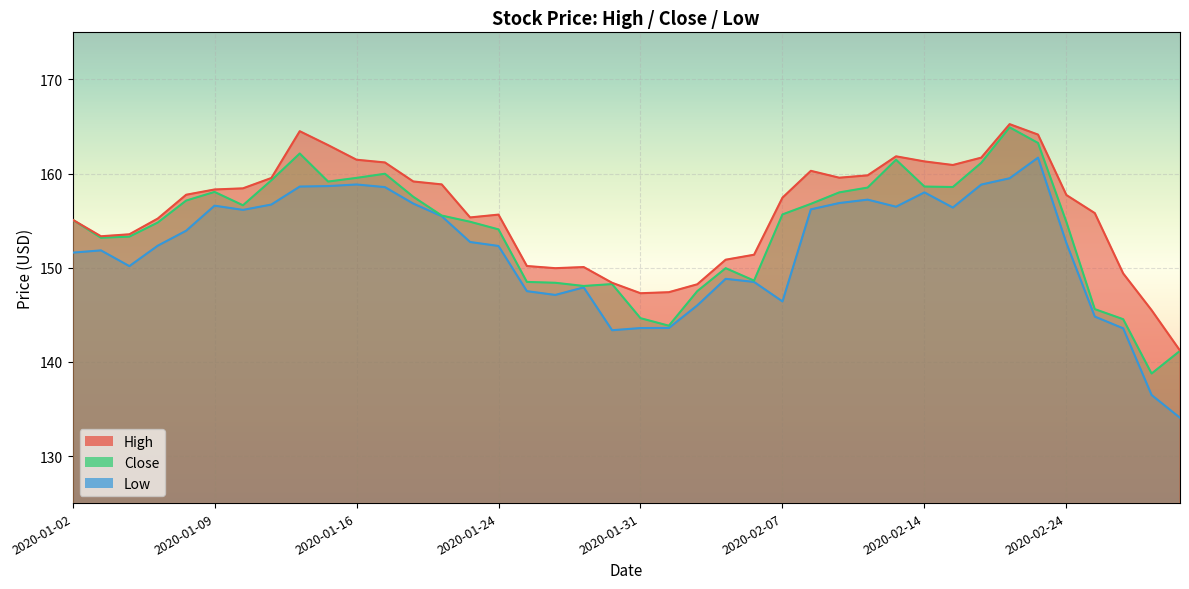

What position from the left is 2020-02-20?

34